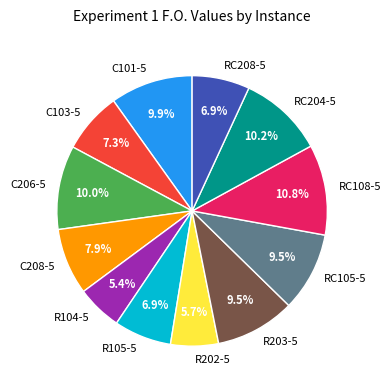

Count the number of slices in the pie.

12